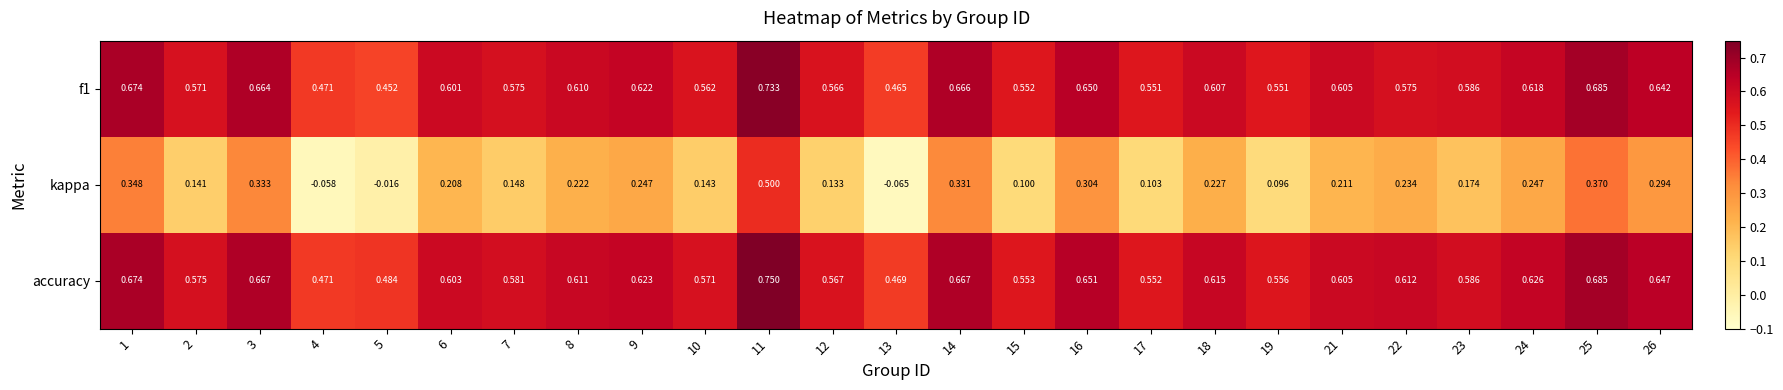

How many data points does each series have?

25